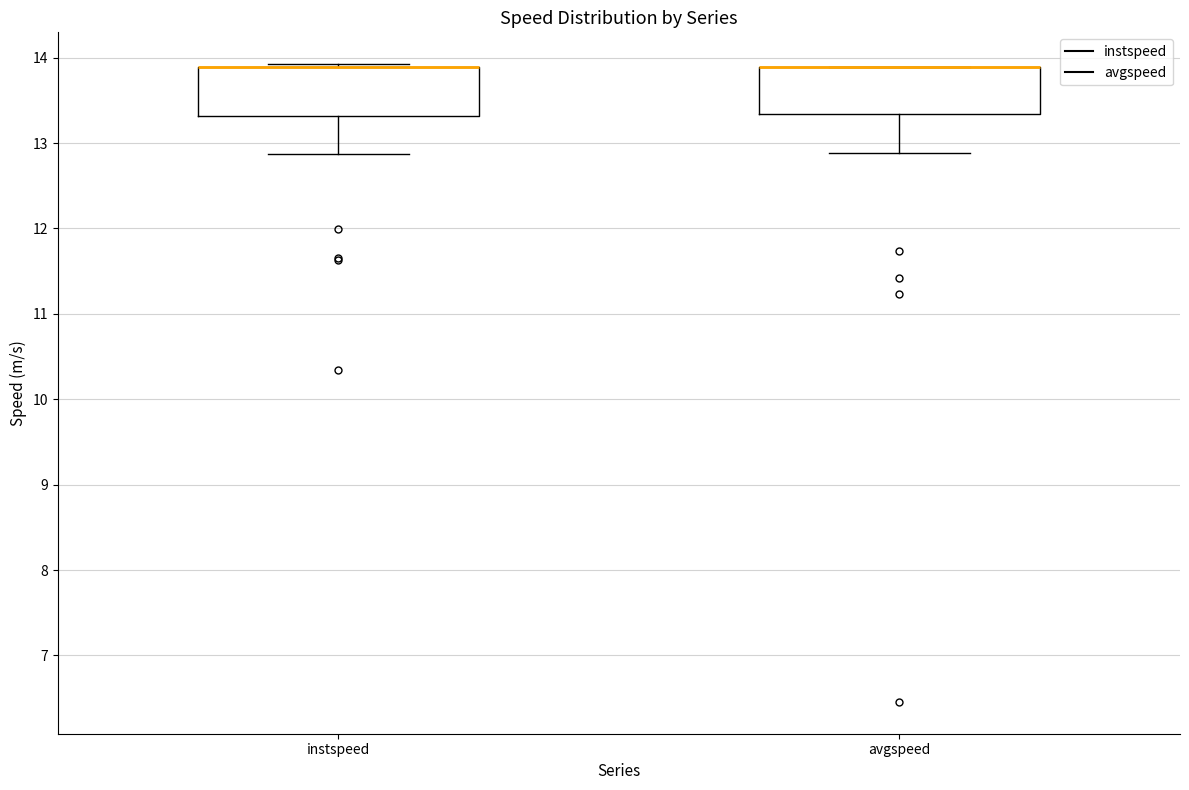

Where is the lower edge of the box for instspeed on the y-axis? The values are not printed on the chart, so give them approximately, as read against the axis.

13.3